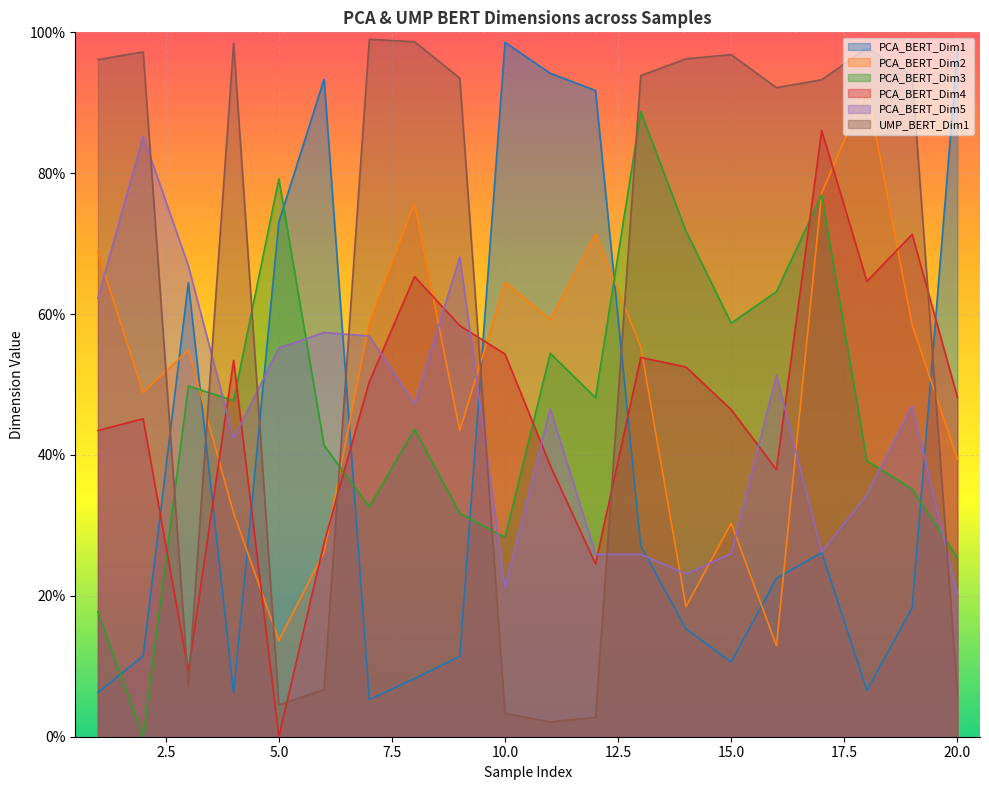

Which series has the largest range (max minus min)?

UMP_BERT_Dim1